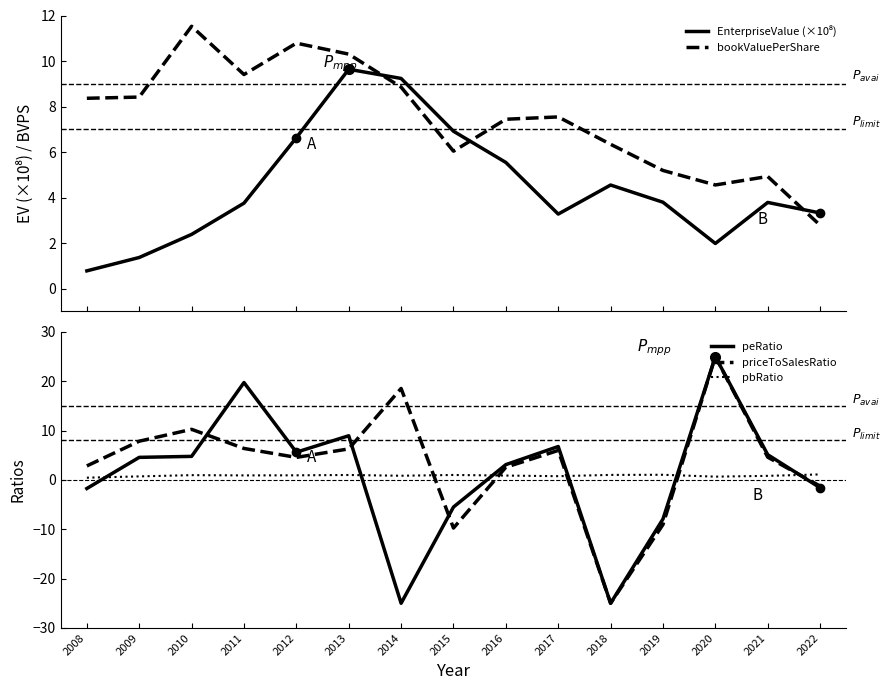

At which category does the chart reach its peak across all series?

2020